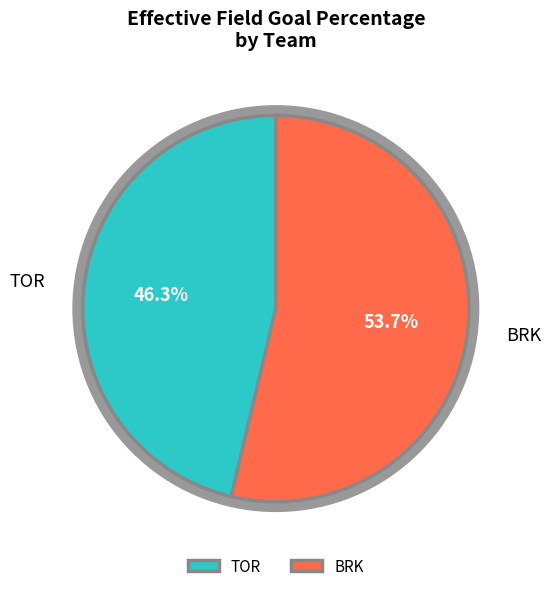

To the nearest percent, what is the difference between the largest and smallest slice percentages?

7%